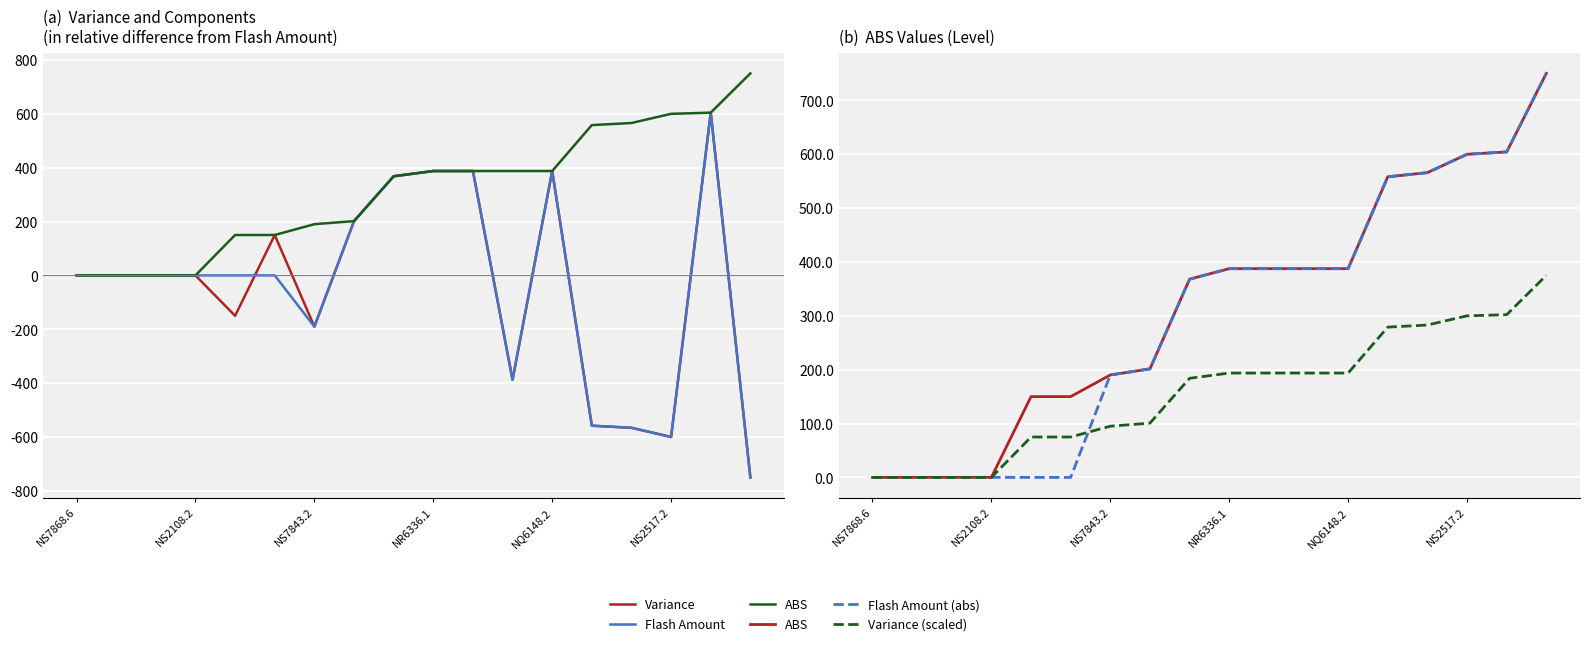

True or false: Flash Amount (abs) and ABS cross at least once.

False